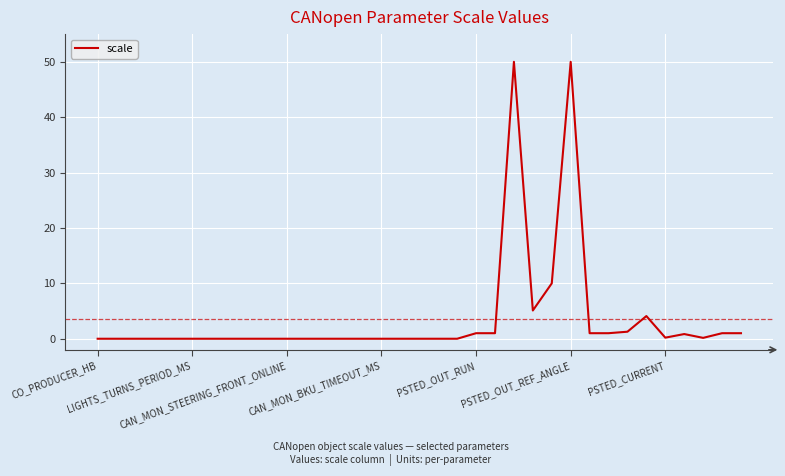

What is the maximum value shown in the chart?

50.0